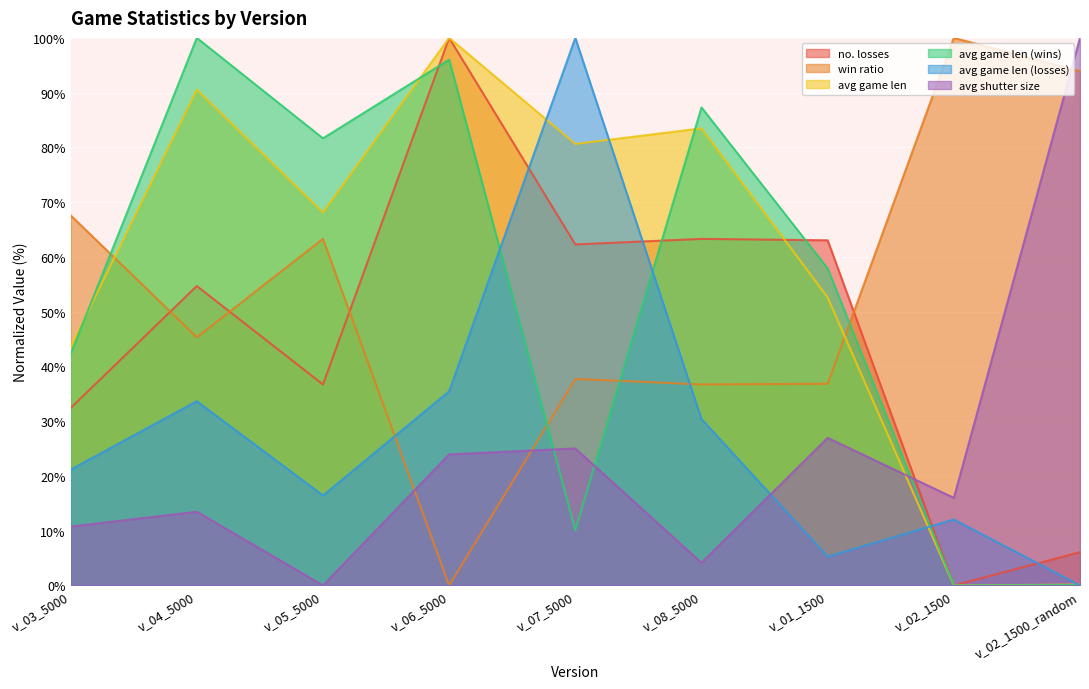

Where does the avg shutter size series first go above 15?

v_06_5000